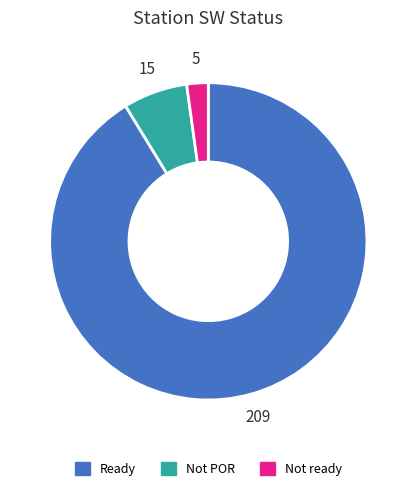

Which slice is the smallest?

Not ready